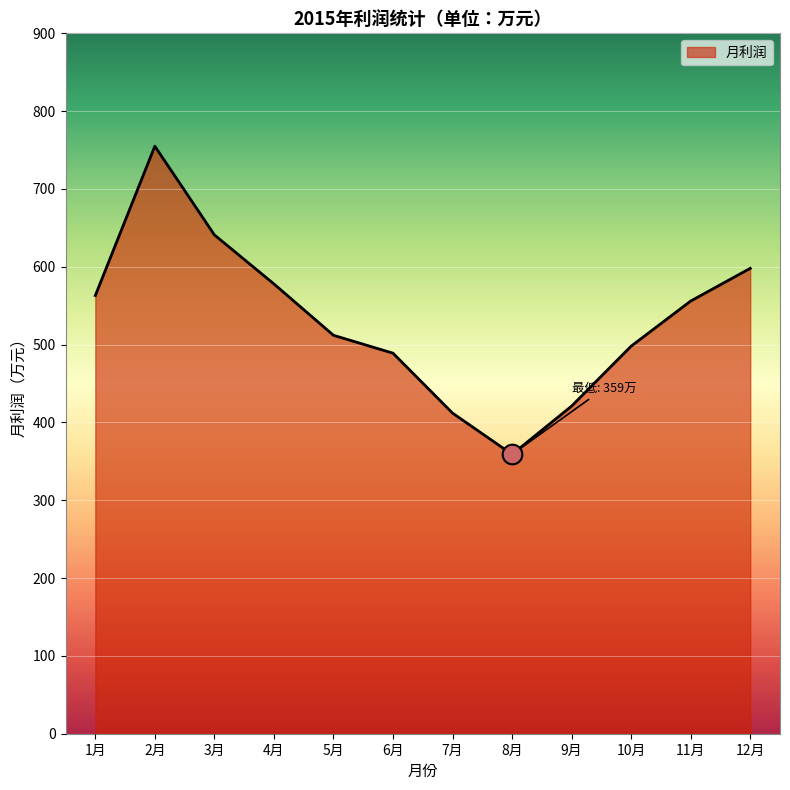

What is the change in value from 8月 to 12月?

+239